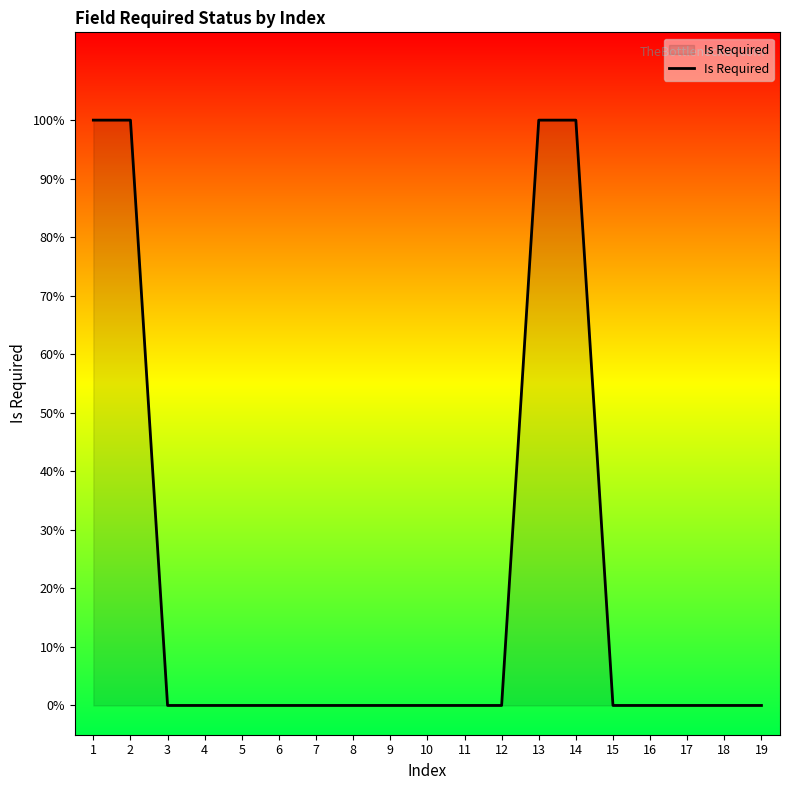

Does the chart have visible grid lines?

No